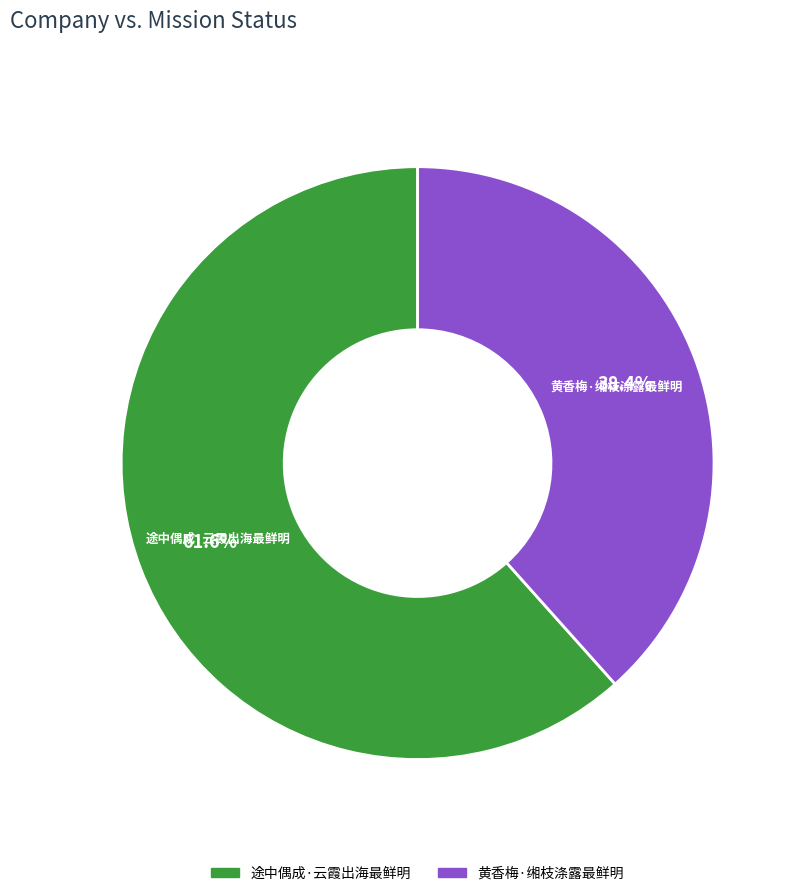

How many segments does this pie chart have?

2